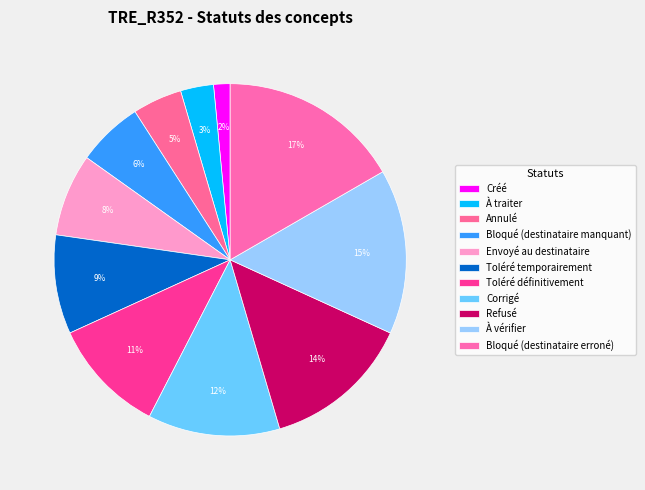

How many segments does this pie chart have?

11